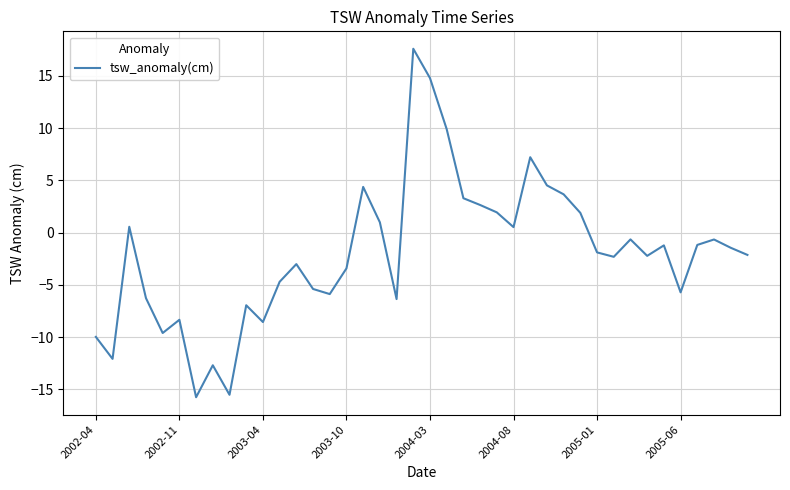

What is the smallest value displayed?

-15.7